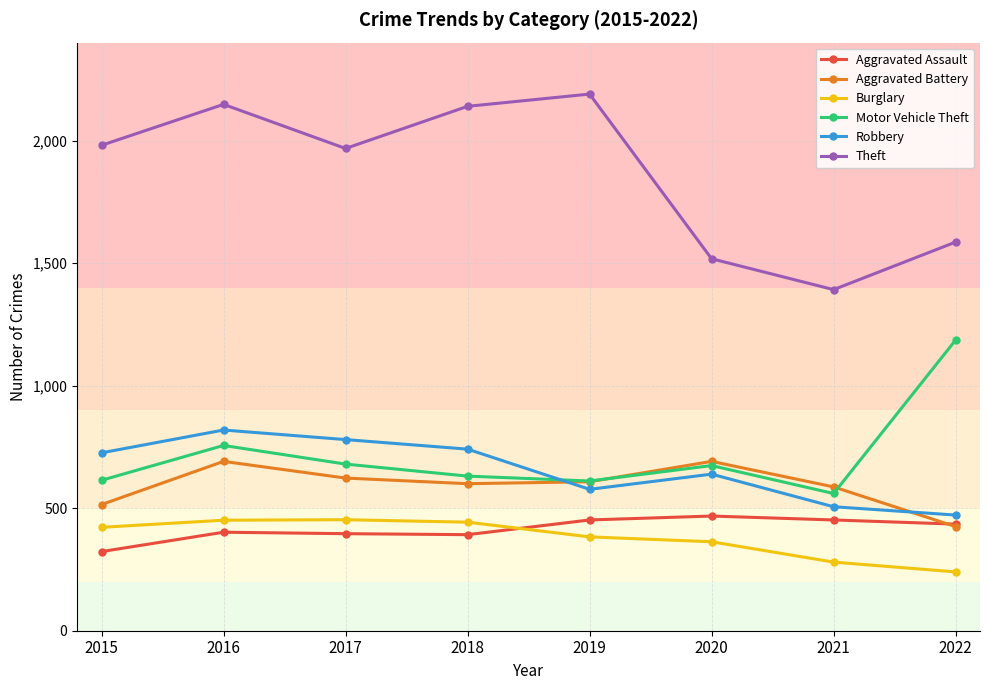

At which label does Aggravated Assault reach its minimum?

2015